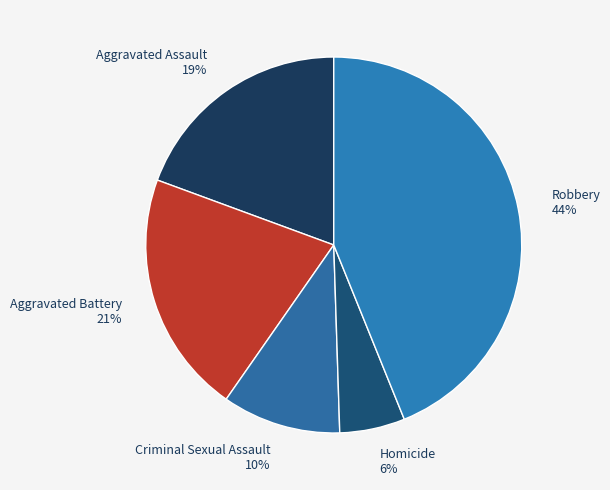

What percentage is the Criminal Sexual Assault slice, to the nearest percent?

10%